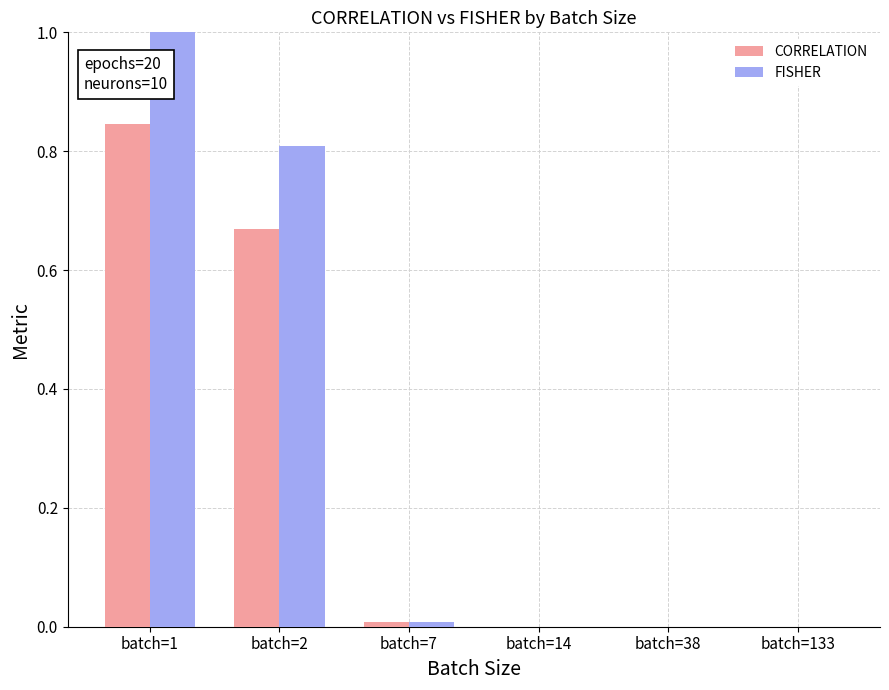

Reading left to right, transcribe all the data shown in this chart.

CORRELATION: 0.8	0.7	0.0	0.0	0.0	0.0
FISHER: 1.2	0.8	0.0	0.0	0.0	0.0